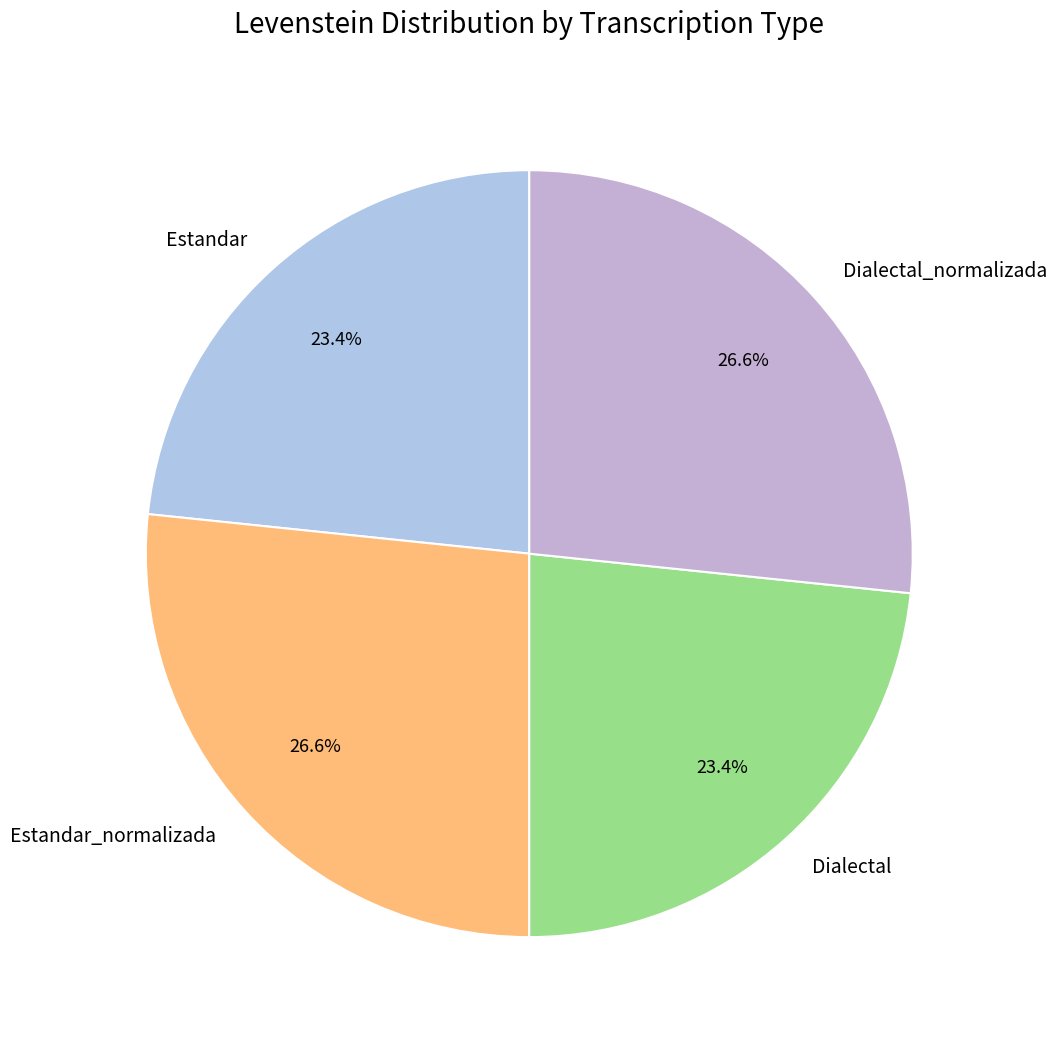

Does any single category account for the majority?

No